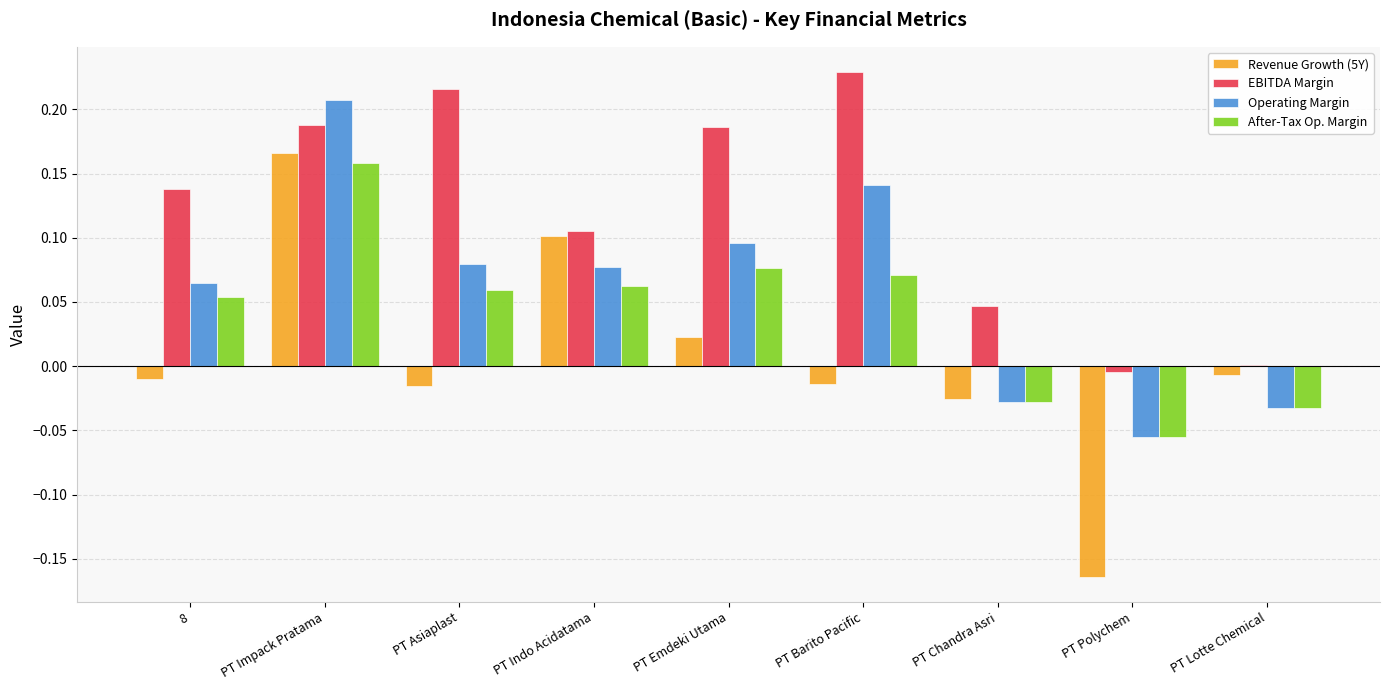

Which series changed the most between PT Indo Acidatama and PT Barito Pacific?

EBITDA Margin